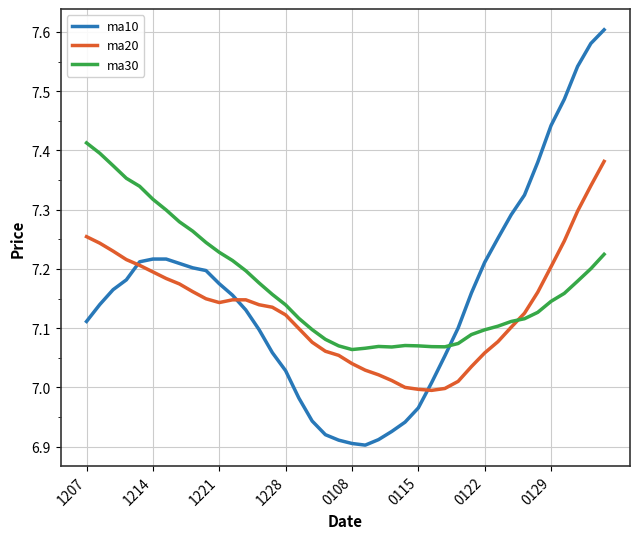

Rank the series by their maximum value, from highest to lowest.

ma10, ma30, ma20